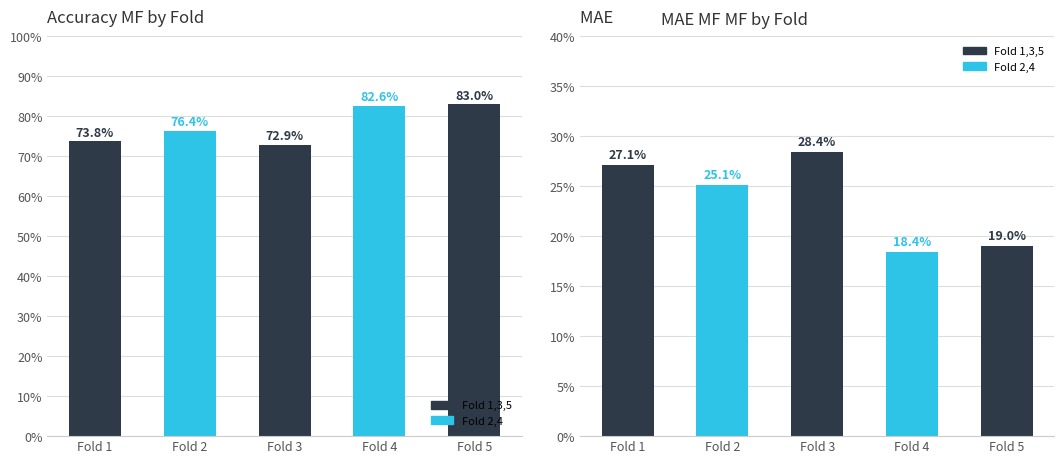

Are the bars grouped side by side (vs. stacked)?

Yes